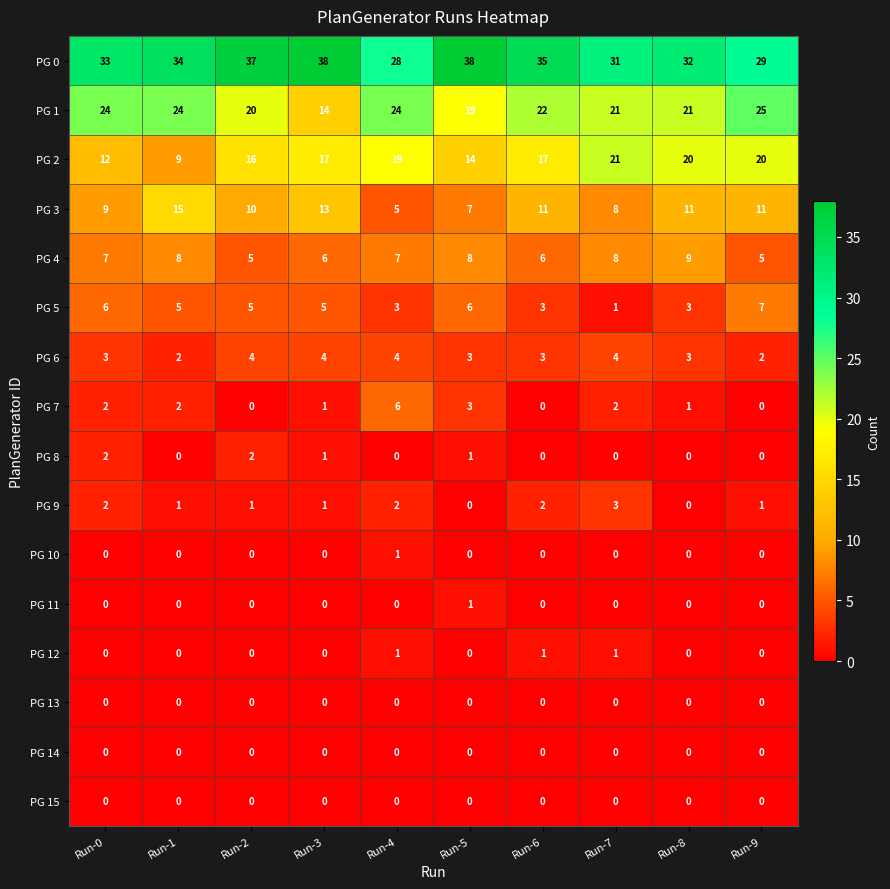

Which category has the highest value in the PG 10 series?

Run-4